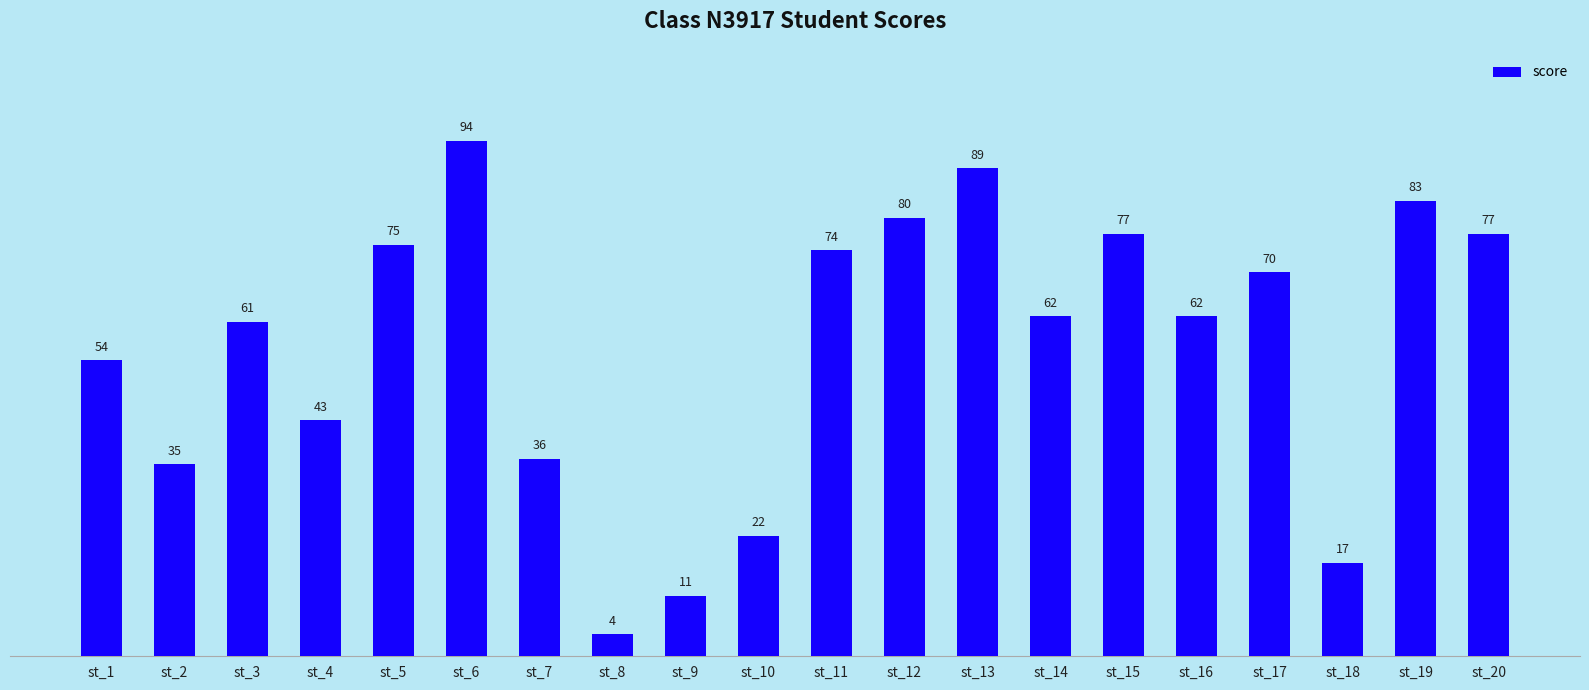

What is the average value?

56